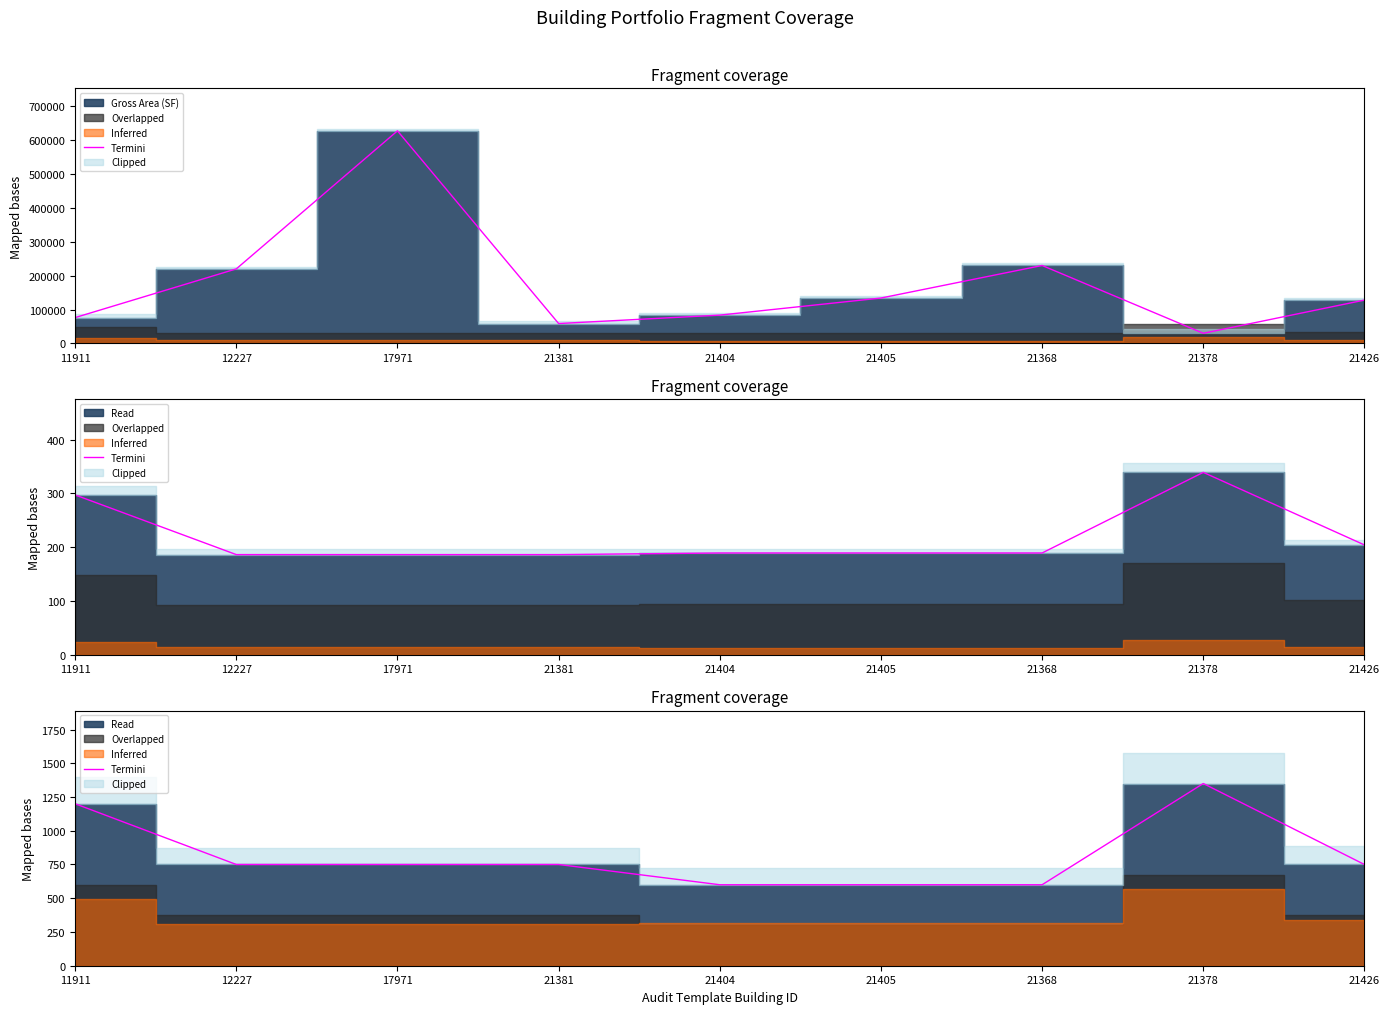

Reading left to right, transcribe all the data shown in this chart.

11911=1200	12227=750	17971=750	21381=750	21404=600	21405=600	21368=600	21378=1350	21426=750